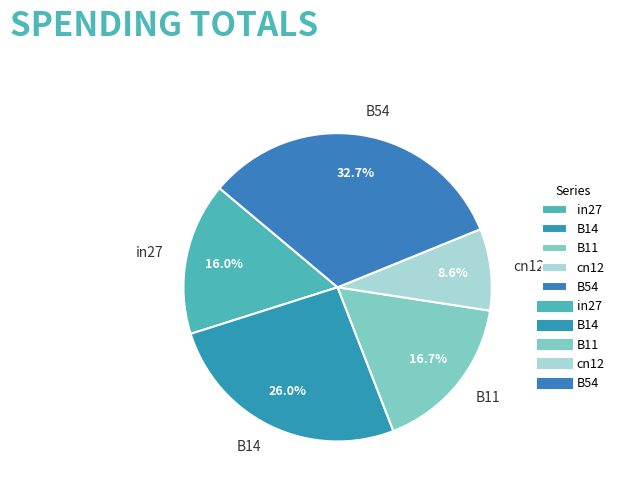

How many slices are in this pie chart?

5